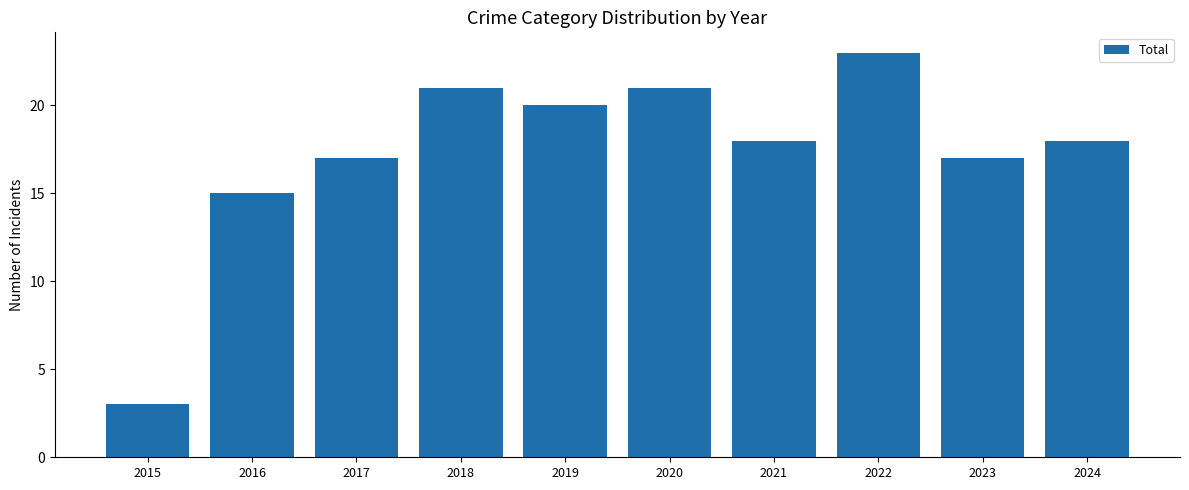

How many bars are there in total?

10